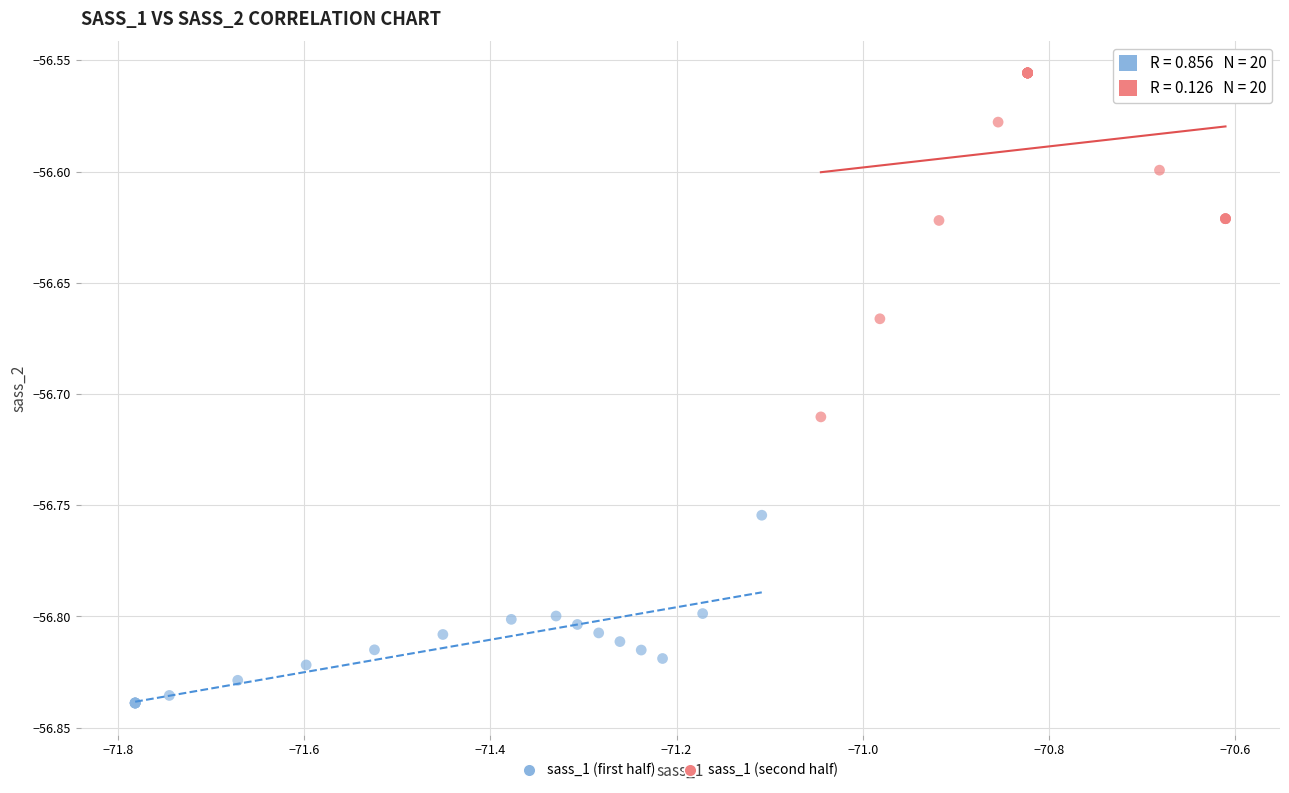

What are all the series names shown in the legend?

sass_1 (first half), sass_1 (second half)